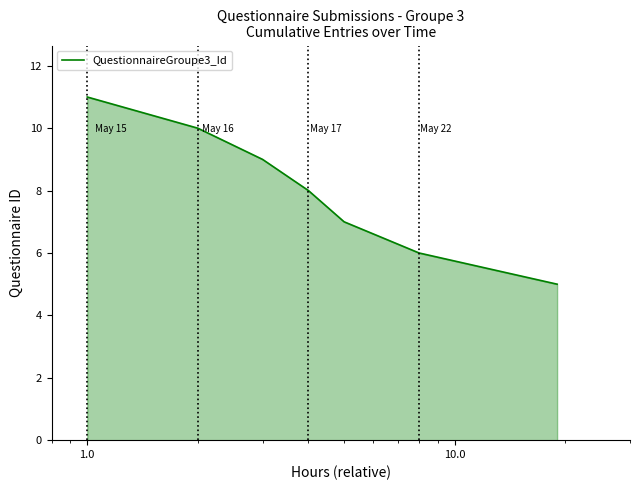

What is the minimum value shown in the chart?

5